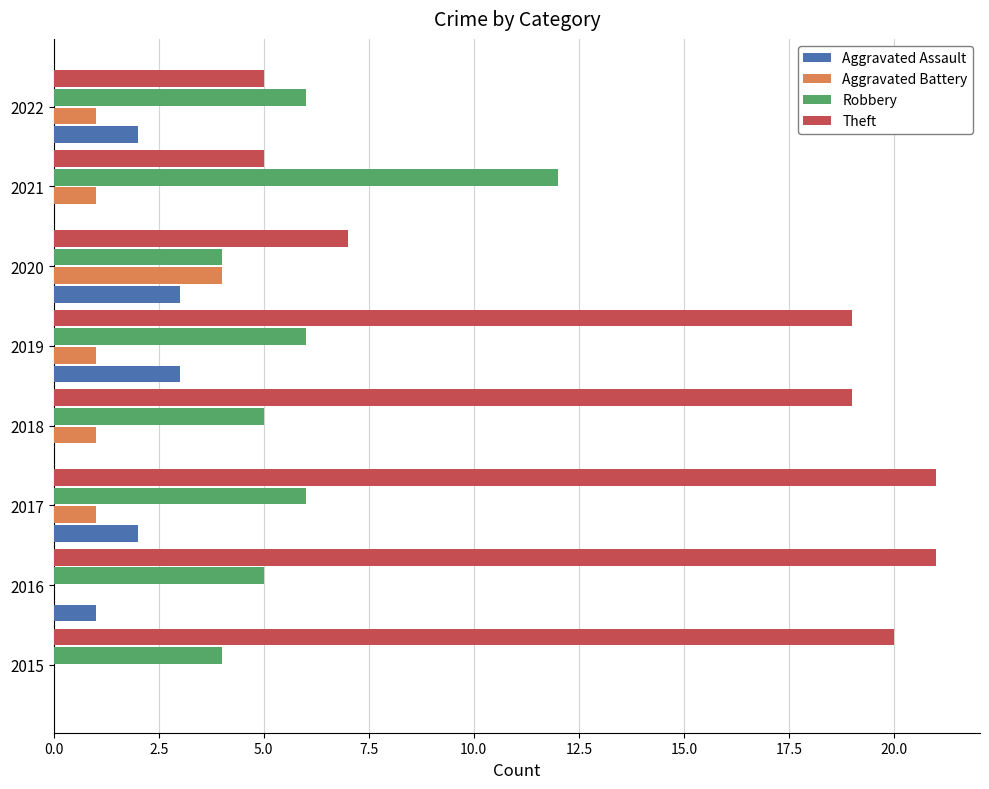

What is the maximum value shown in the chart?

21